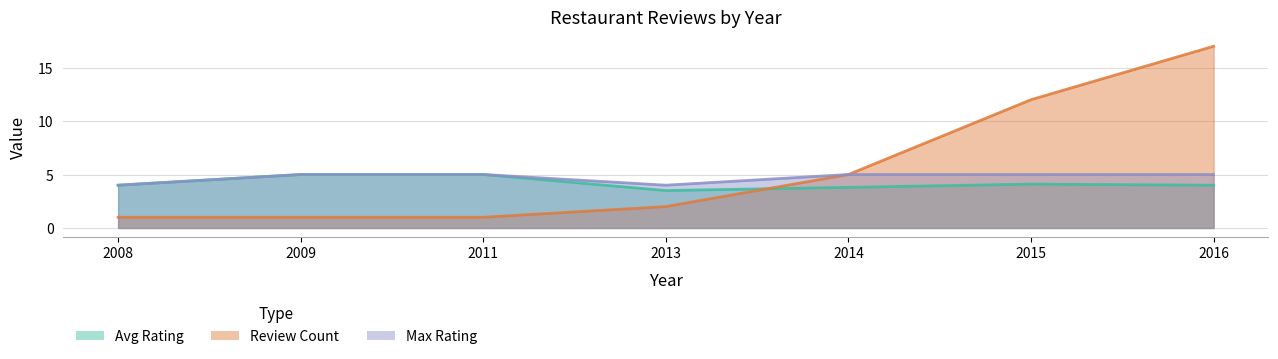

Is it true that Avg Rating equals 8.6 at 2011?

False